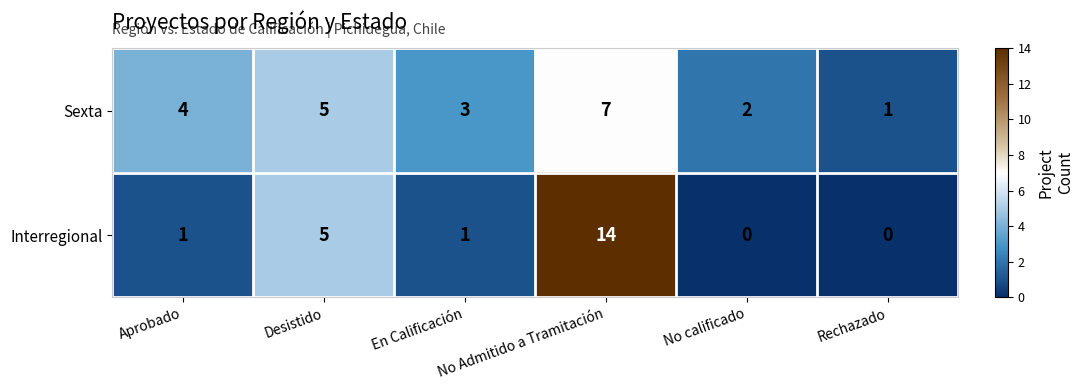

What is the difference between the maximum and minimum values in the Sexta series?

6